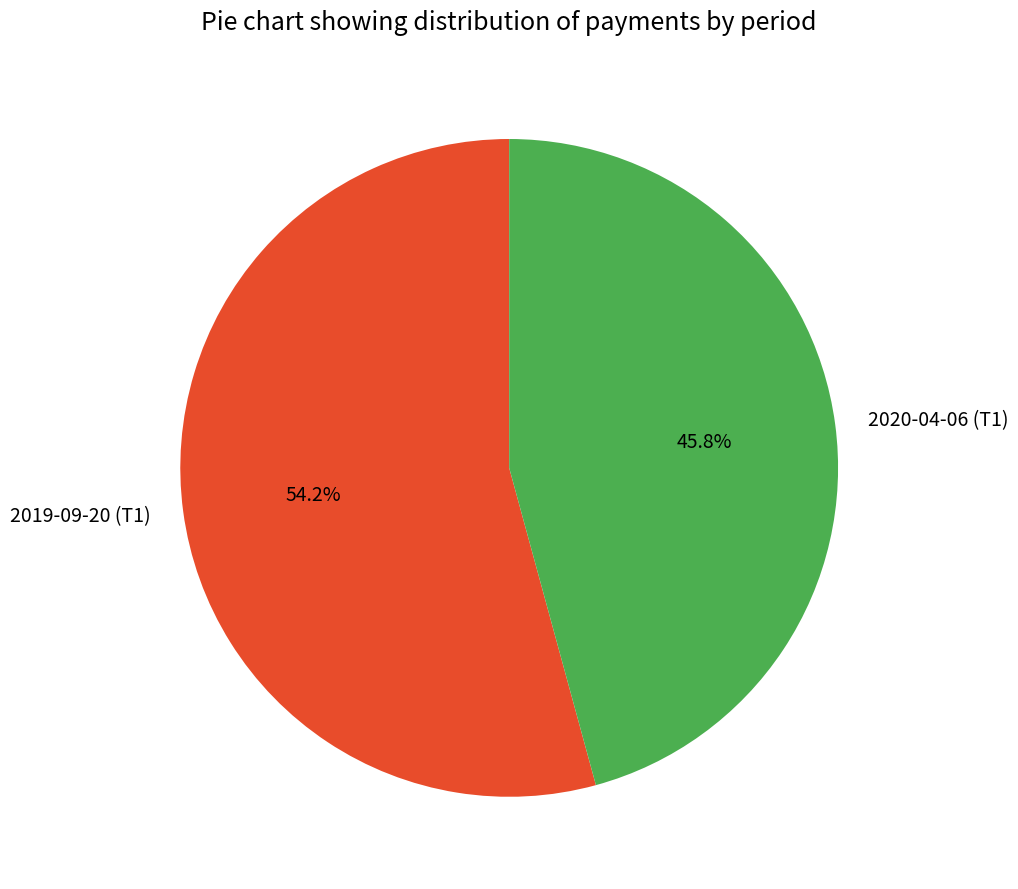

What percentage do 2020-04-06 (Т1) and 2019-09-20 (Т1) together represent?

100.0%